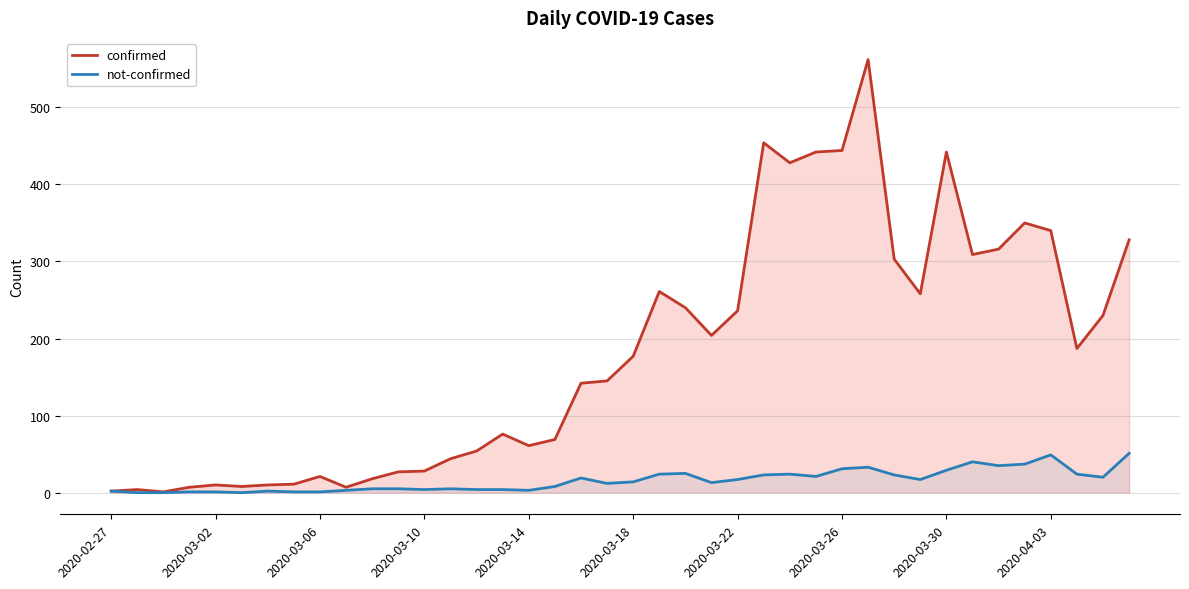

At 2020-03-30, list the series in order from largest to smallest.

confirmed, not-confirmed